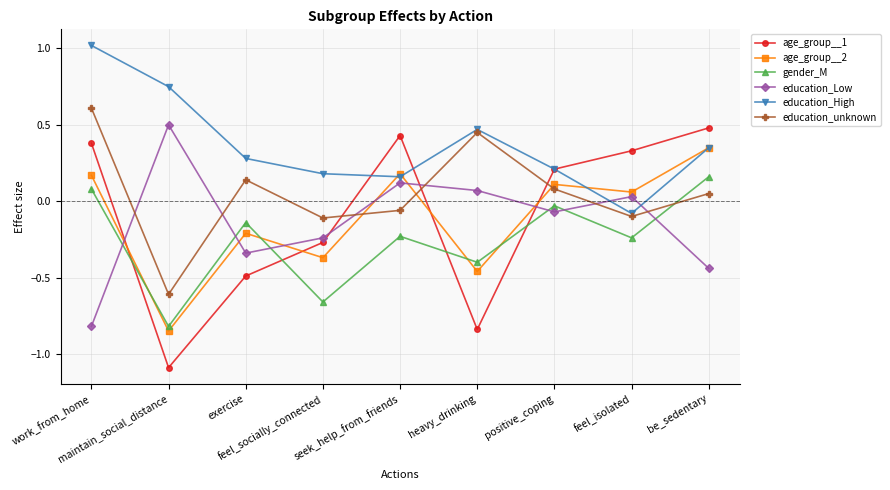

What is the lowest value of the education_unknown series?

-0.6